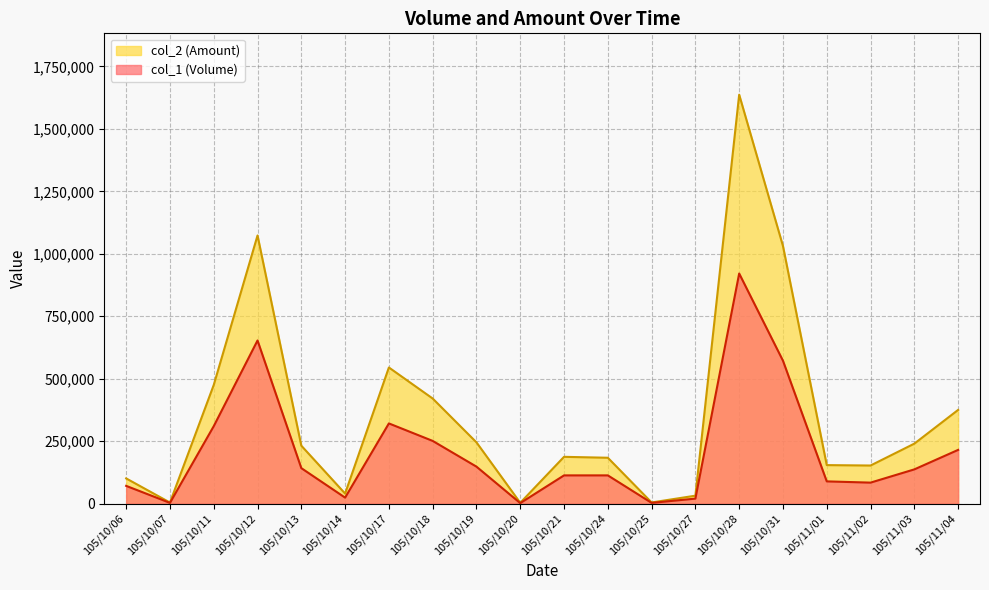

True or false: col_1 (Volume) and col_2 (Amount) cross at least once.

False